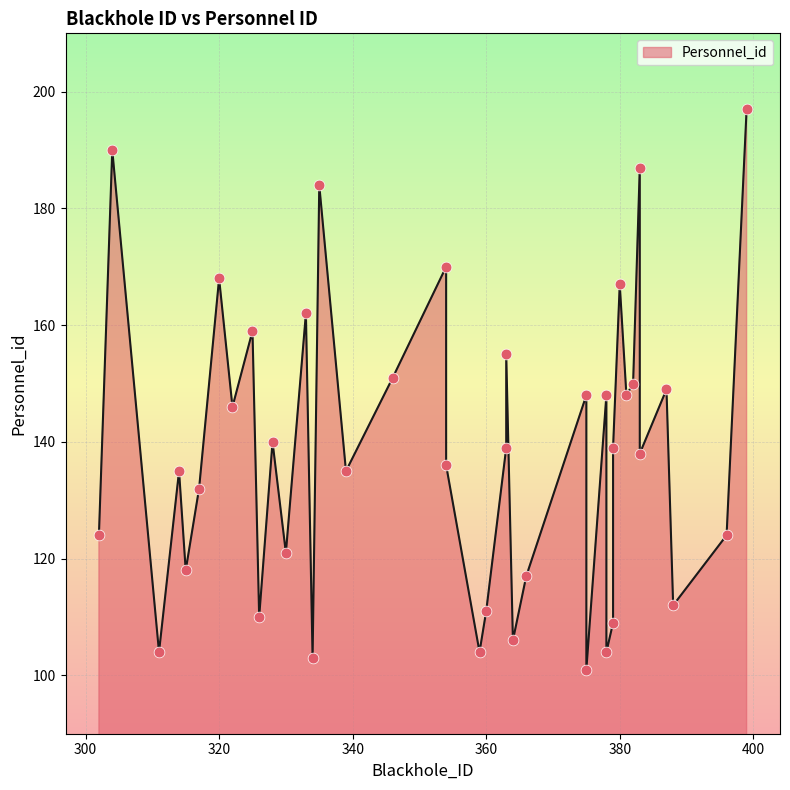

What is the change in value from 396 to 375?

-23